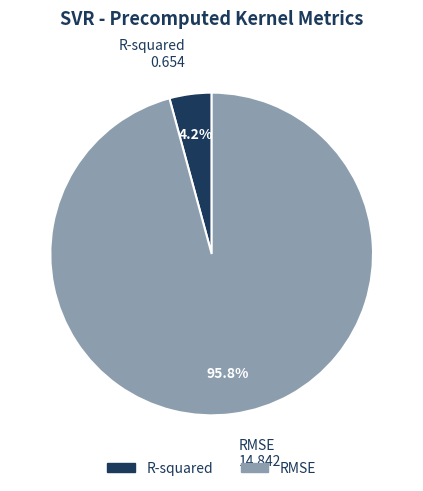

To the nearest percent, what is the average slice percentage?

50%